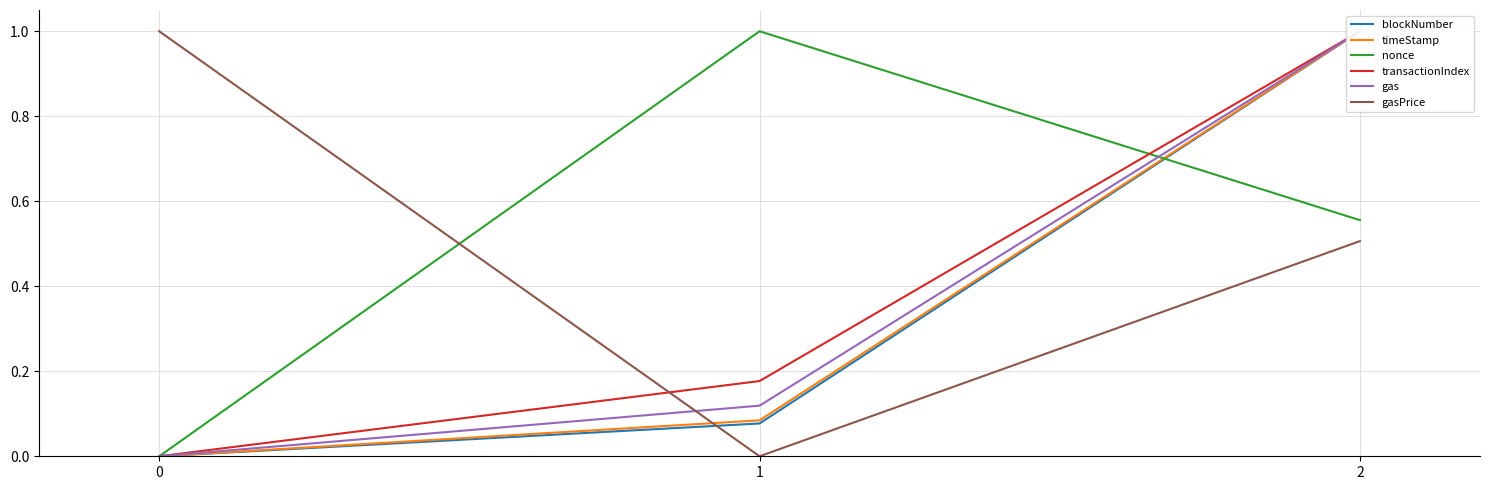

How many values in the timeStamp series exceed 0?

2